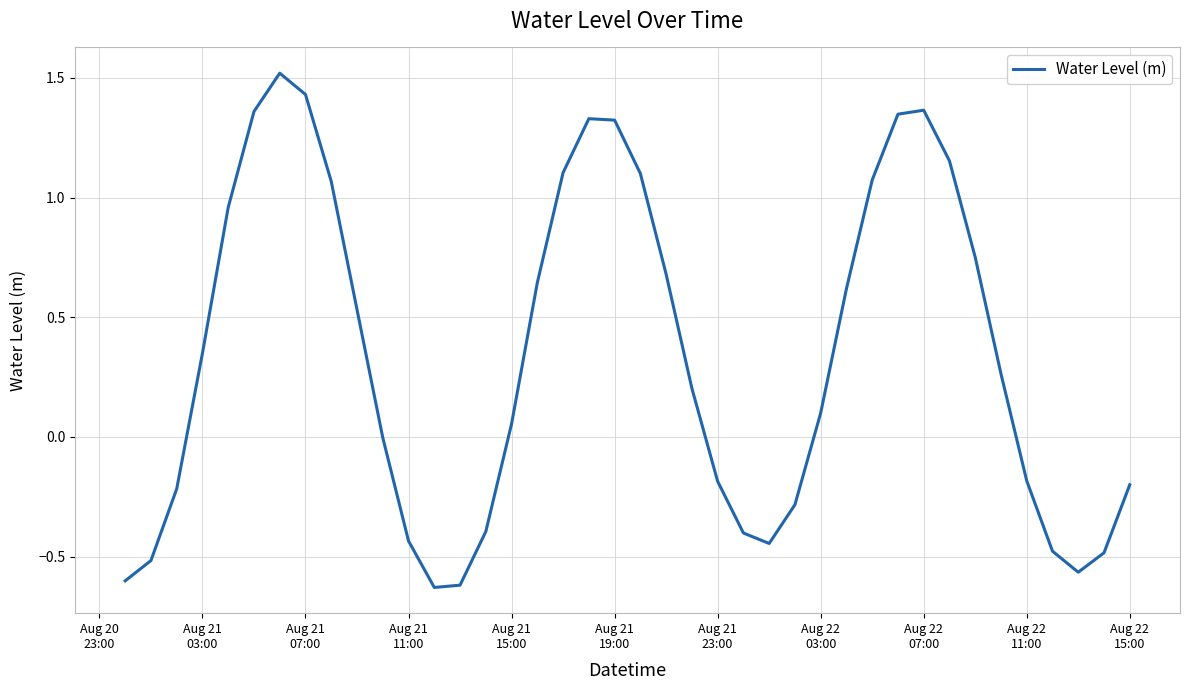

What is the maximum value shown in the chart?

1.5